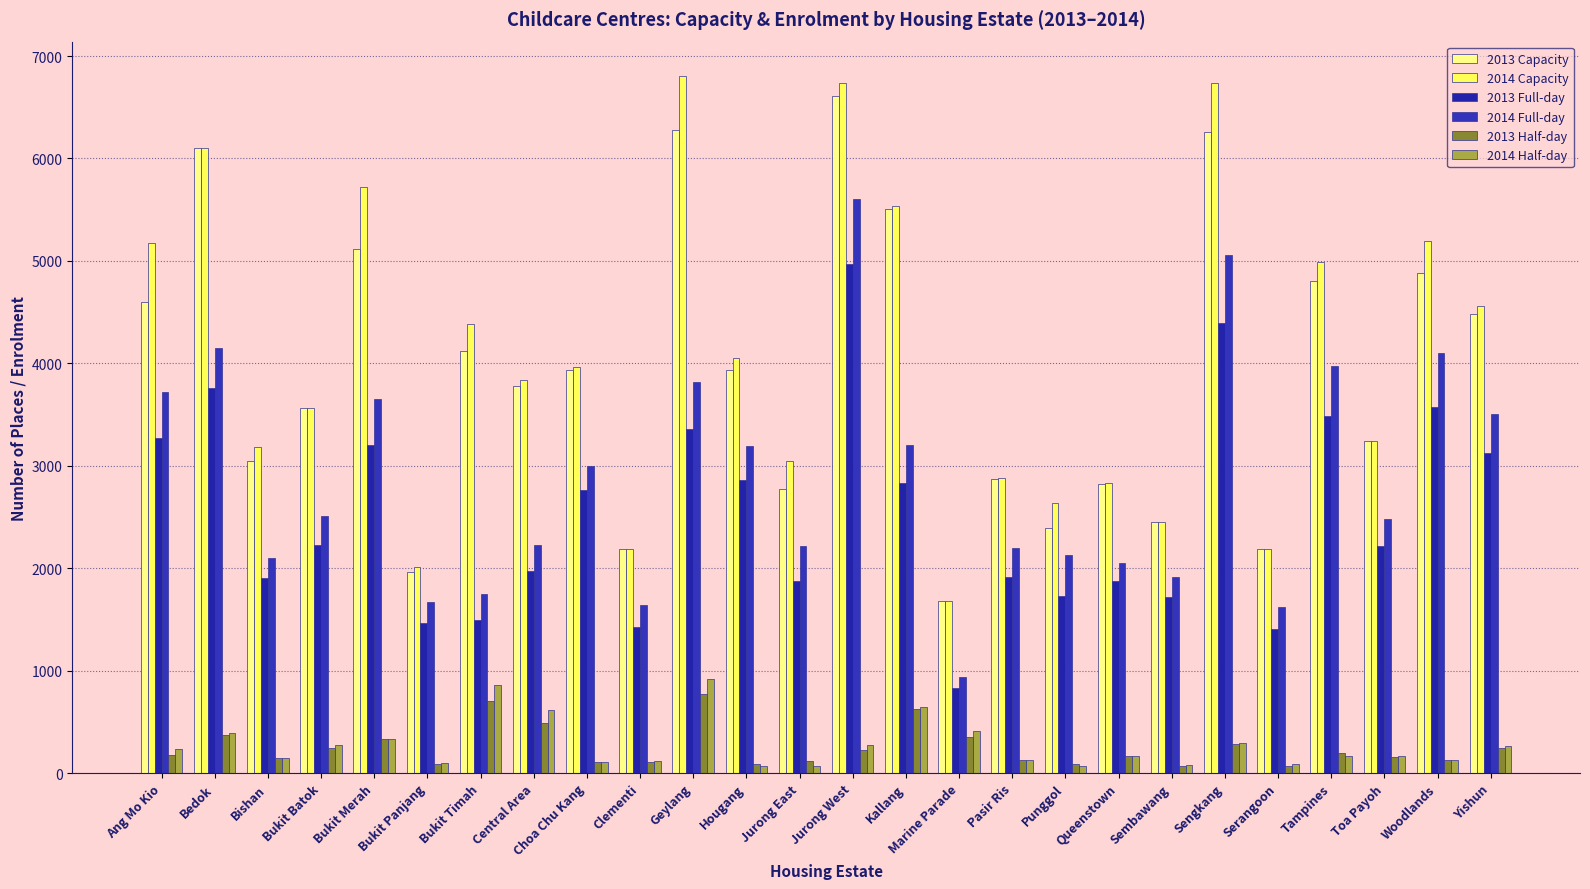

What is the value of the 2013 Full-day bar at the 16th from the left?

827